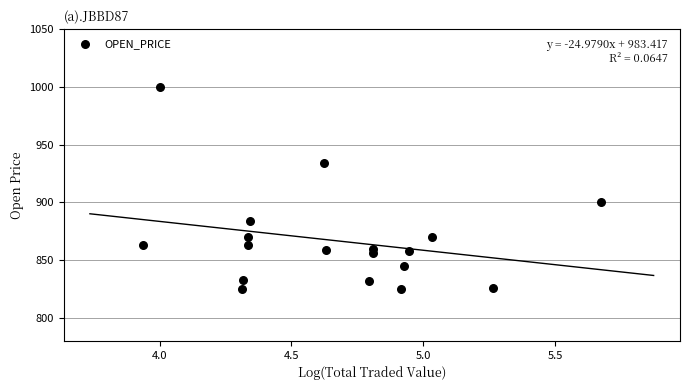

What is the range of Y values (max minus min)?

175.0